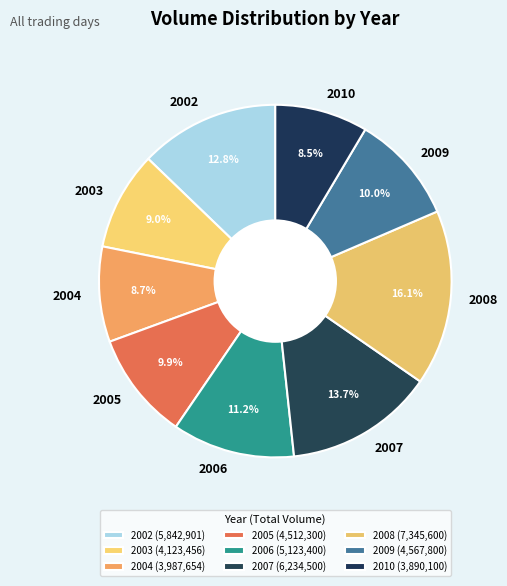

What is the ratio of the value at 2004 to the value at 2007?

0.6